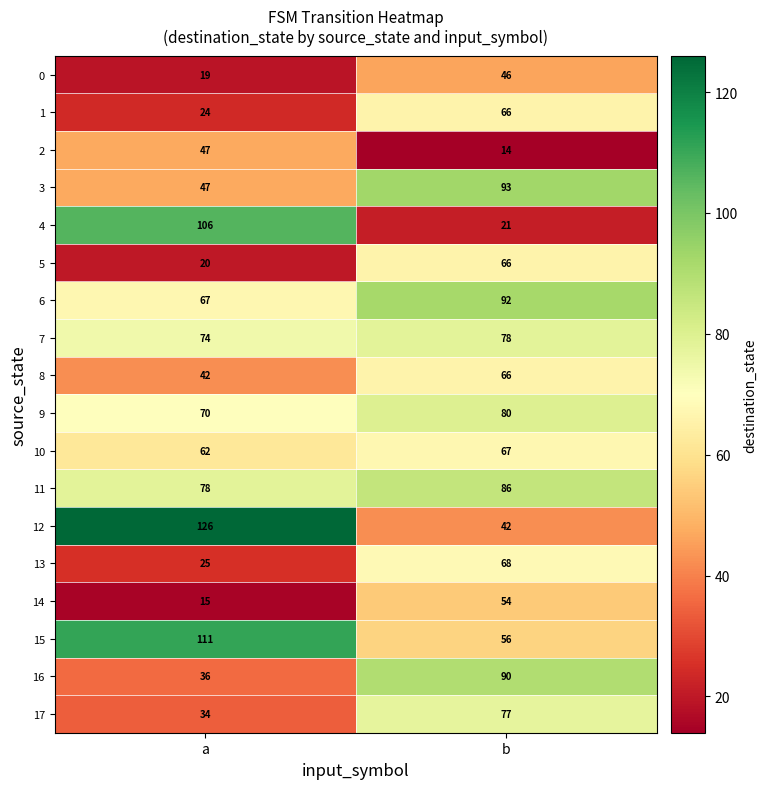

Between a and b, which series saw the biggest shift?

4